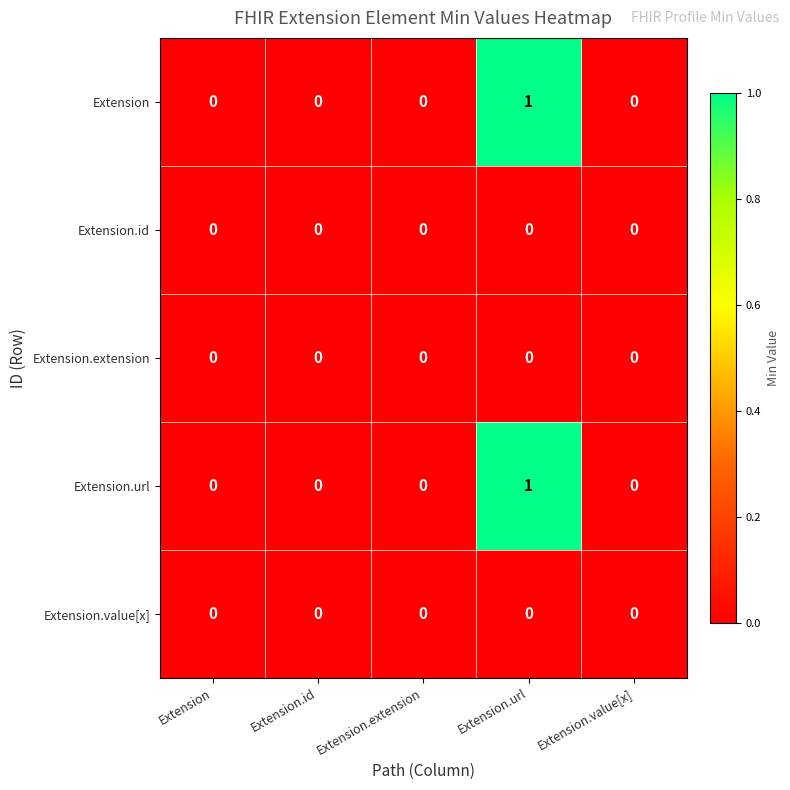

Is it true that Extension.url equals 0 at Extension.extension?

True